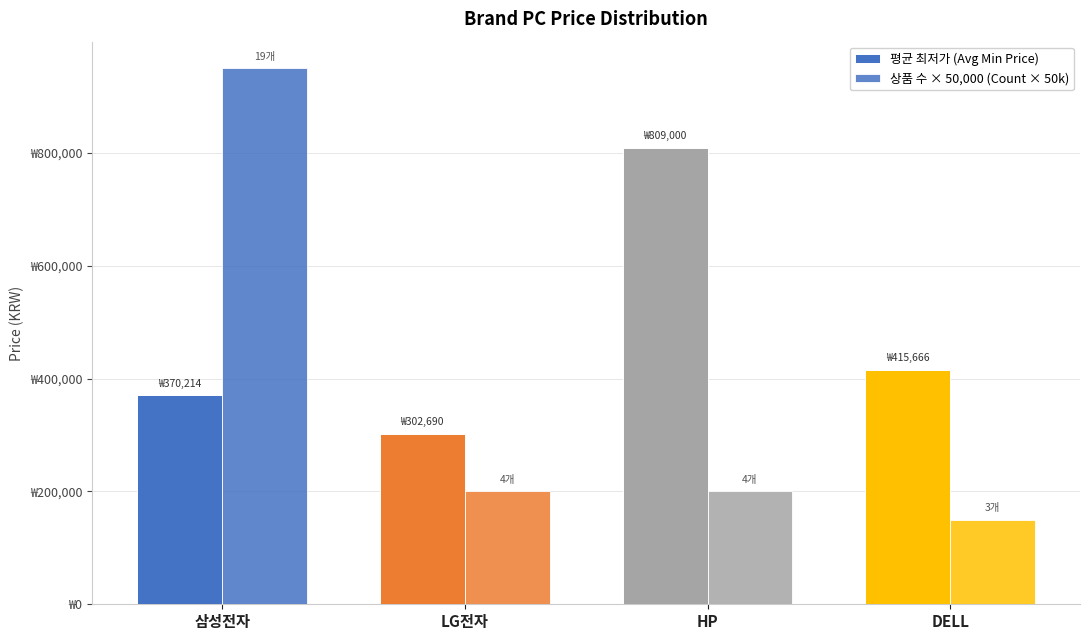

At which category is the sum across all series the highest?

삼성전자